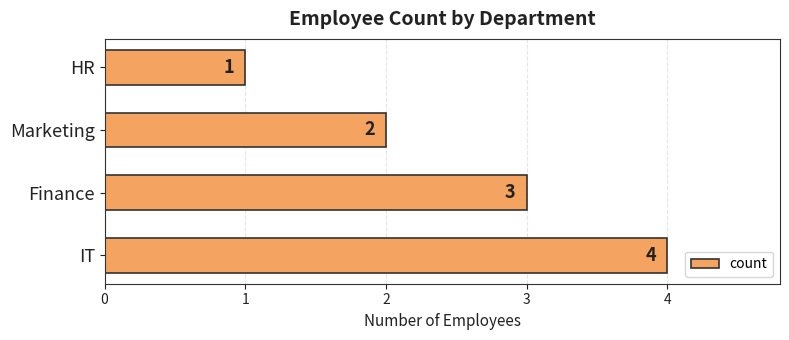

How many bars are there in total?

4